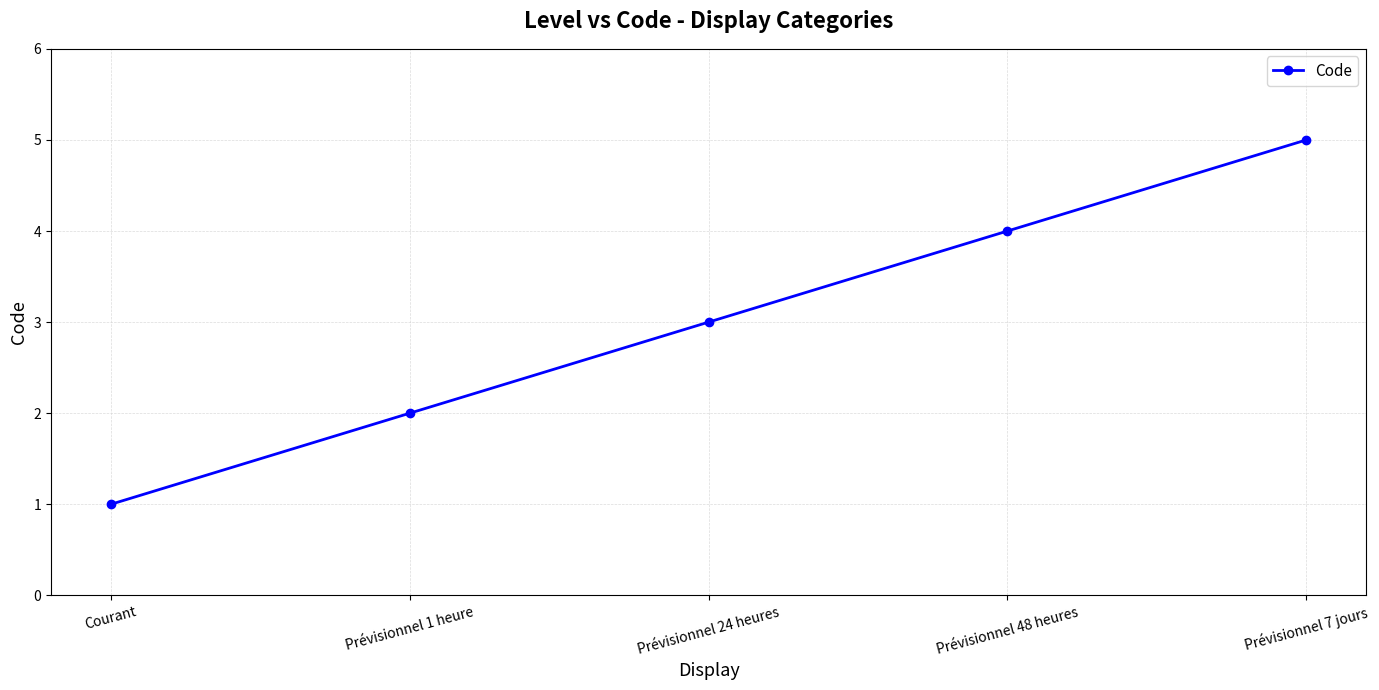

True or false: the data has more than 1 interior local peaks.

False